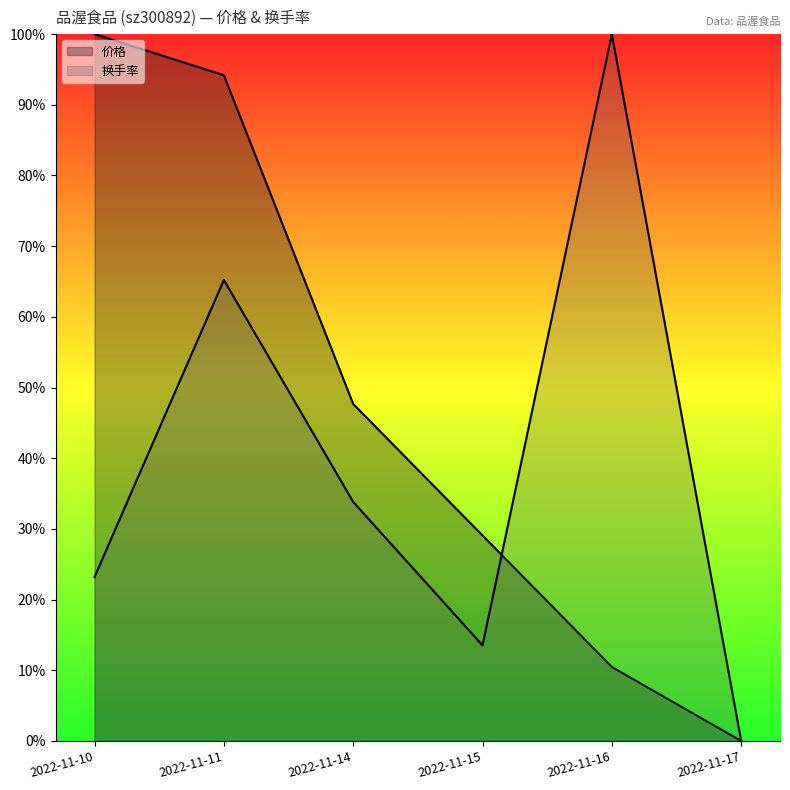

After their last crossing, which series has the higher values: 换手率 or 价格?

换手率